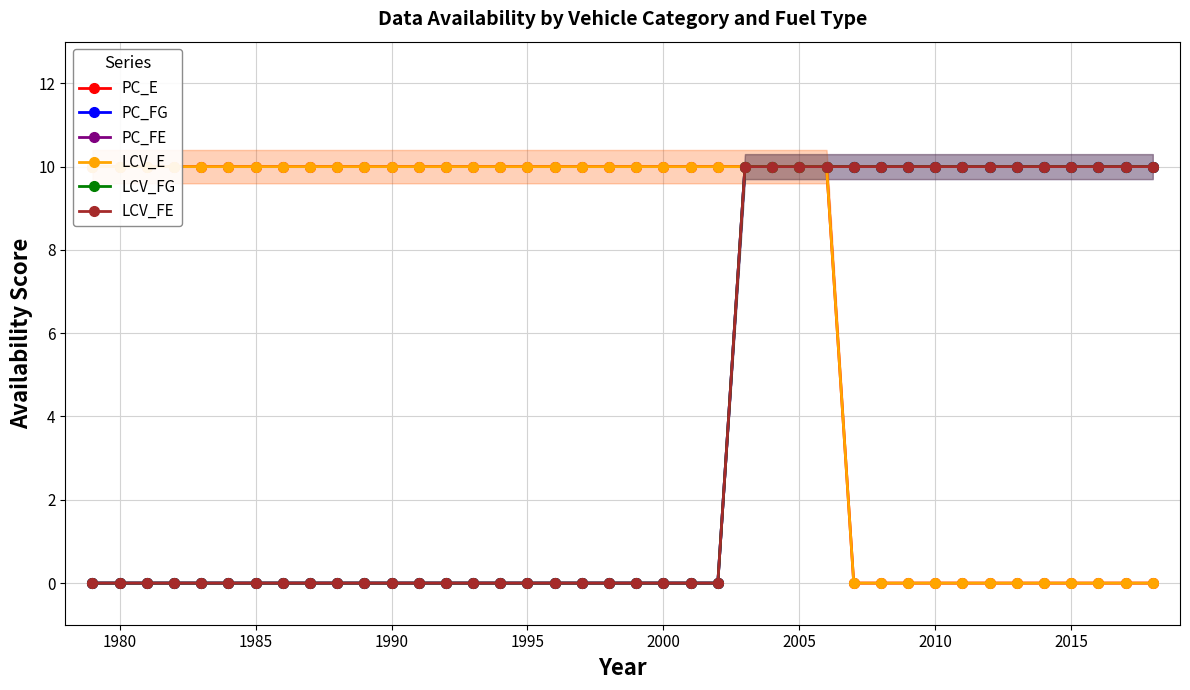

What is the difference between the second highest and minimum values in the LCV_FG series?

10